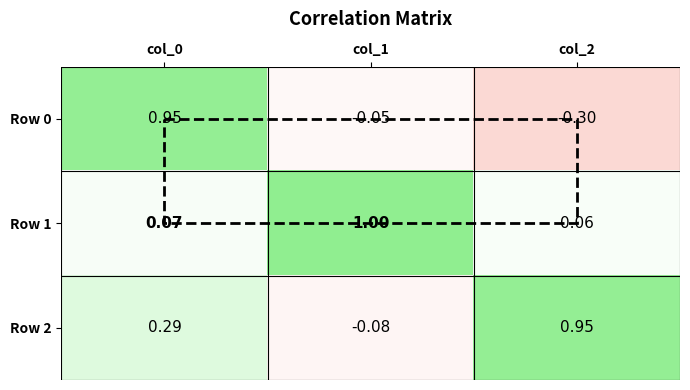

What is the difference between the highest and lowest values at col_1?

1.1